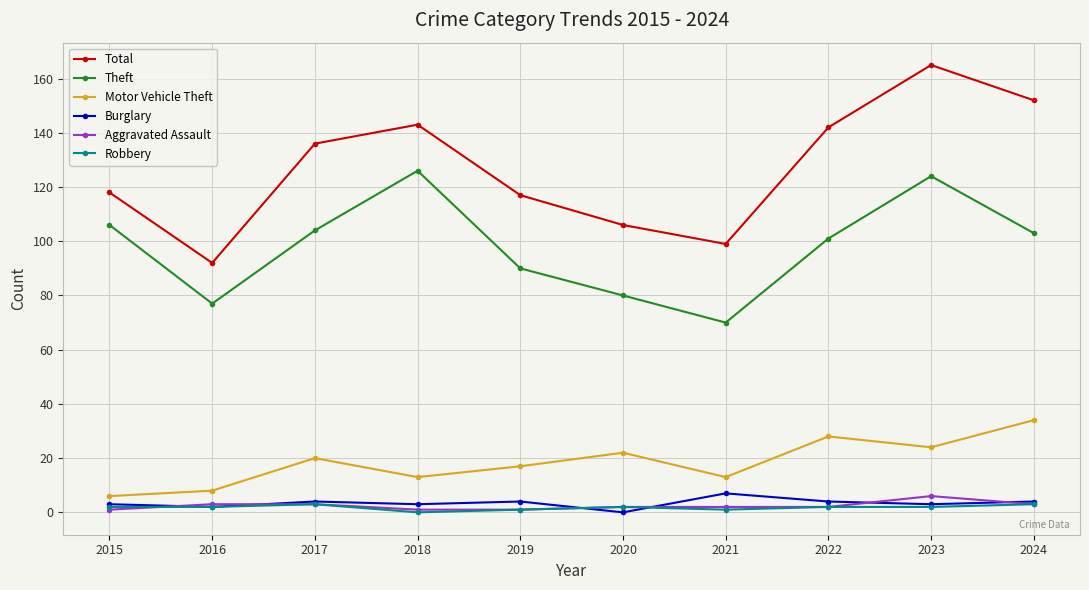

How many lines are shown in the chart?

6